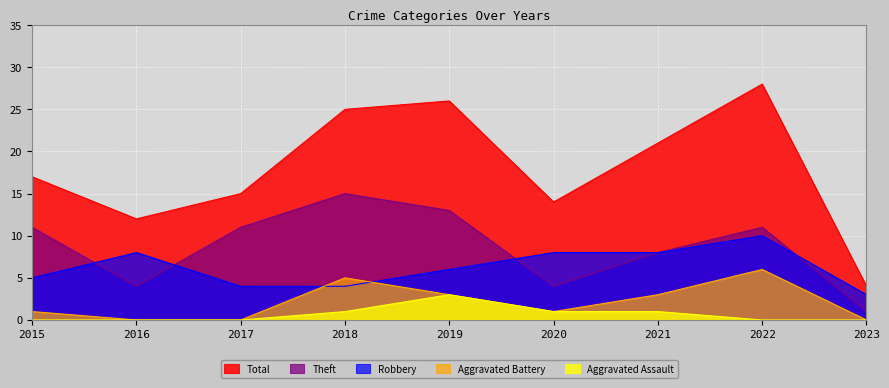

List the labels in order of Aggravated Assault value, largest first.

2019, 2018, 2020, 2021, 2015, 2016, 2017, 2022, 2023